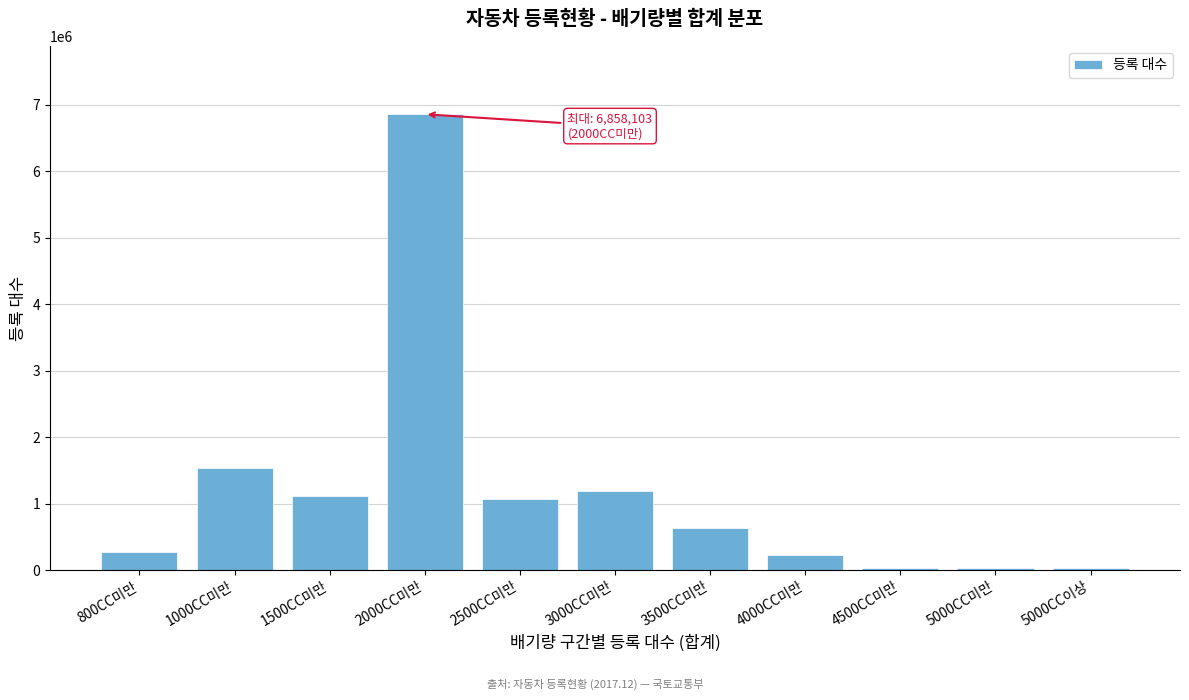

Which has a higher value, 2500CC미만 or 4000CC미만?

2500CC미만